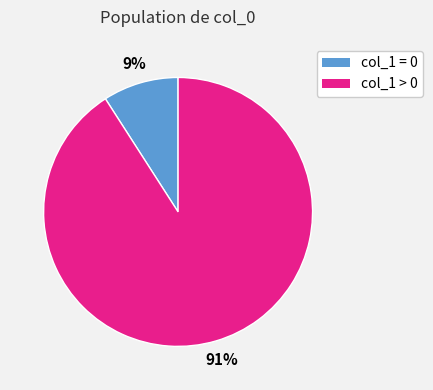

Does any single category account for the majority?

Yes